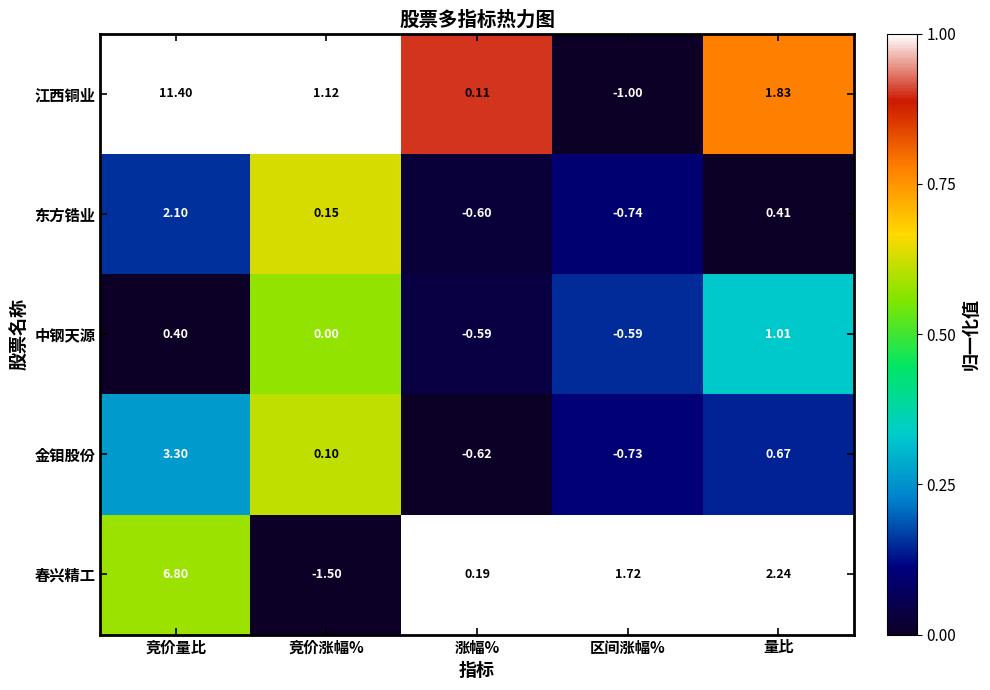

At which label does 中钢天源 reach its peak?

量比